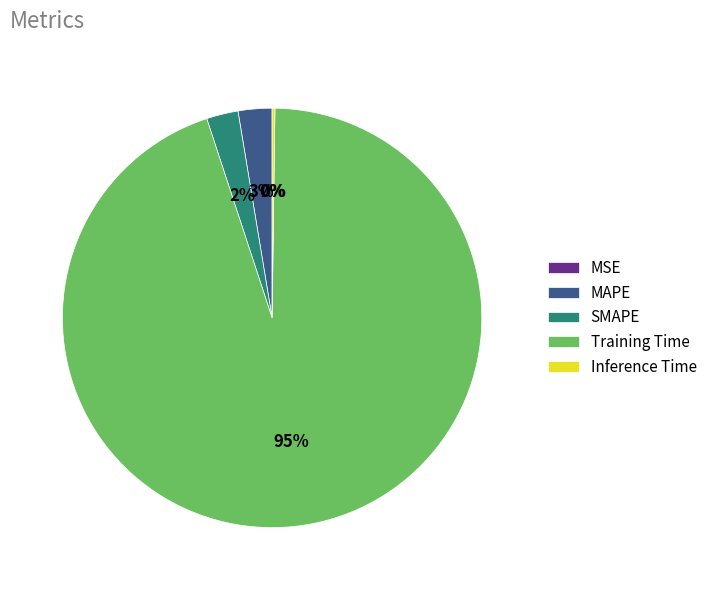

What is the majority slice?

Training Time